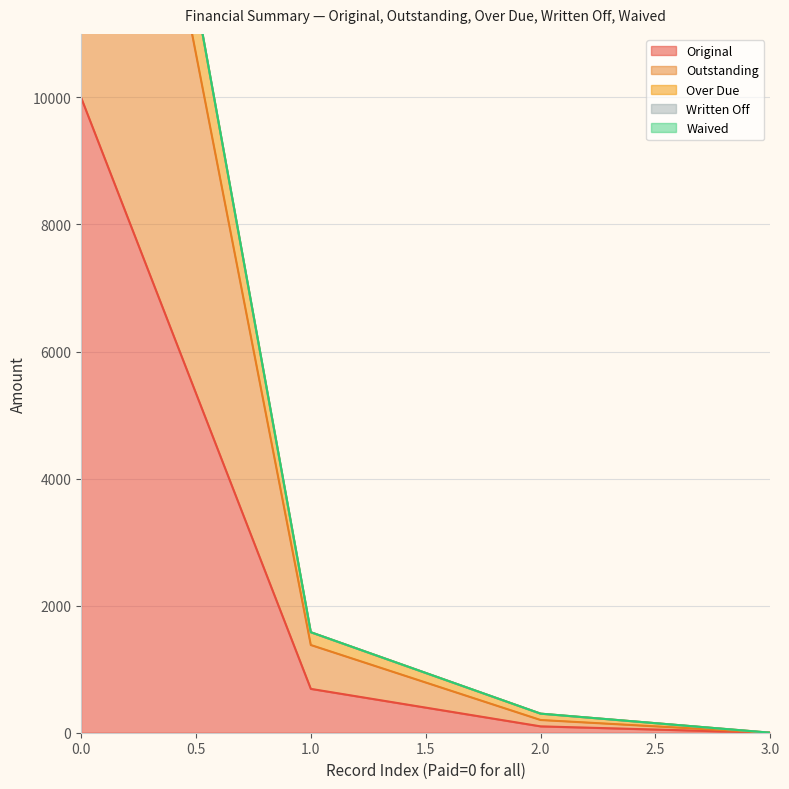

What is the highest value of the Original series?

10000.0